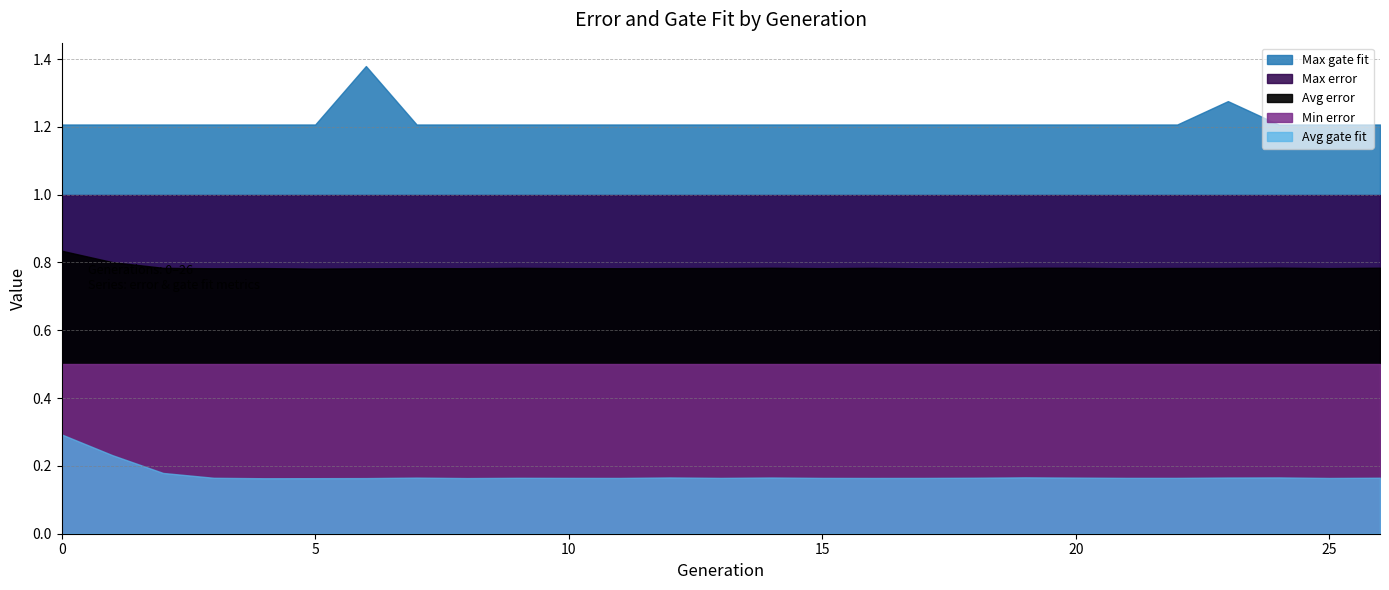

How many data points does each series have?

27